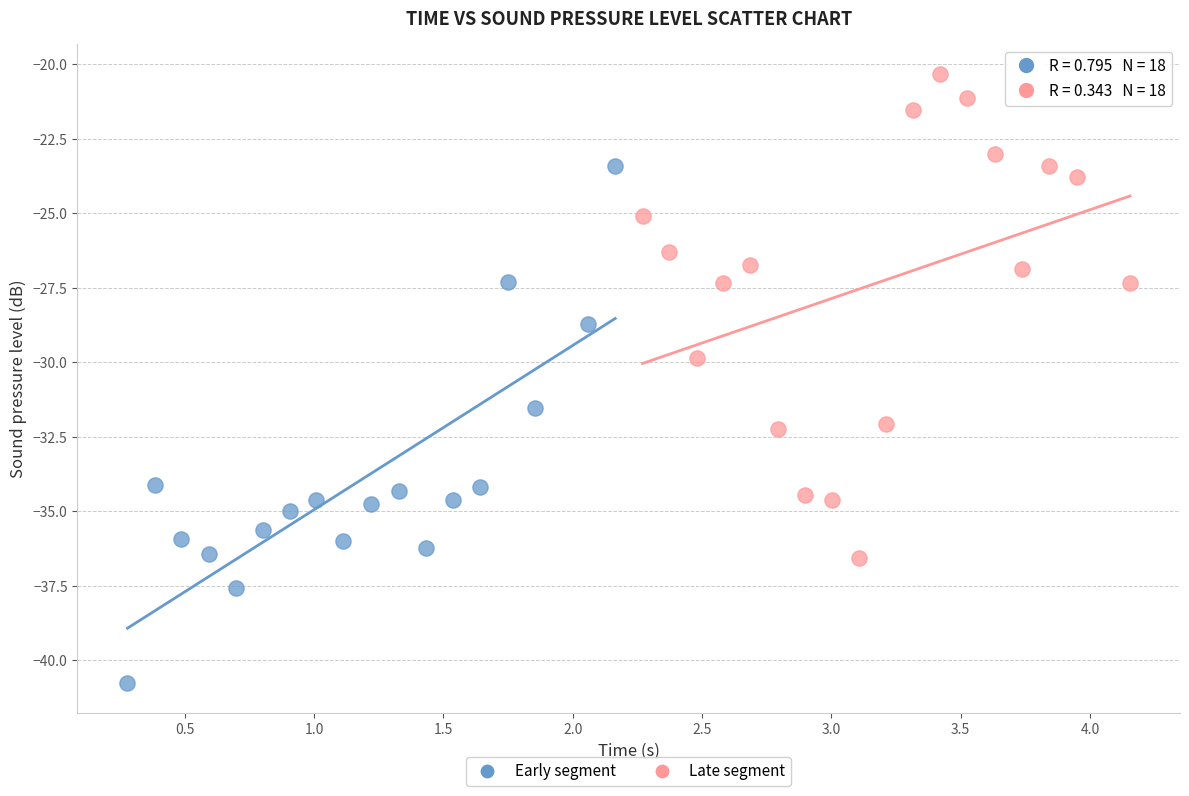

Which series contains the highest Y value?

Late segment